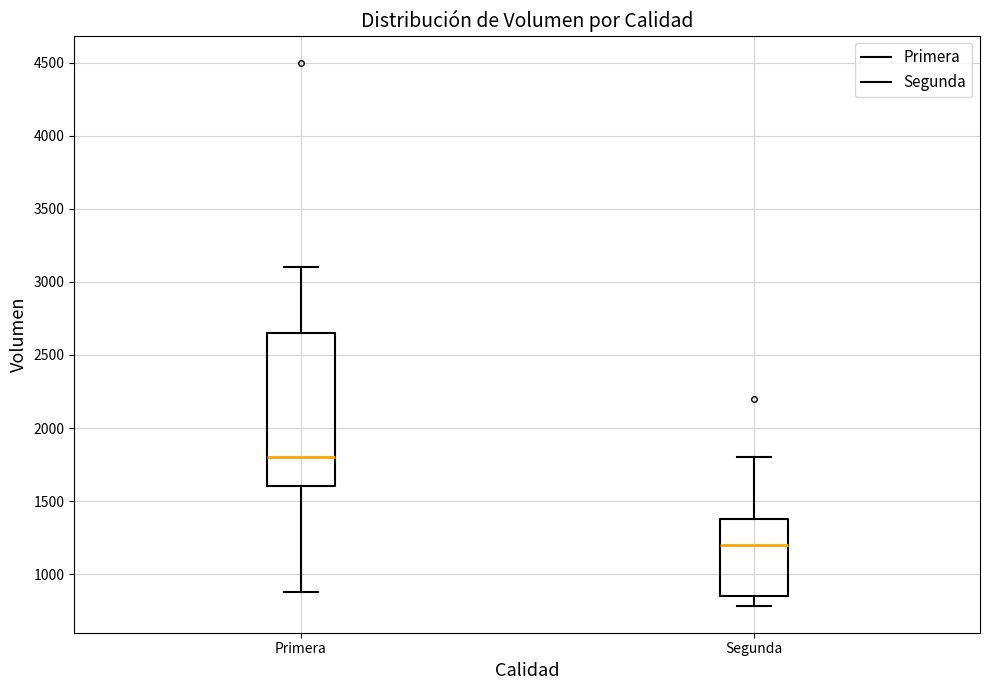

Which box's median line is the lowest?

Segunda